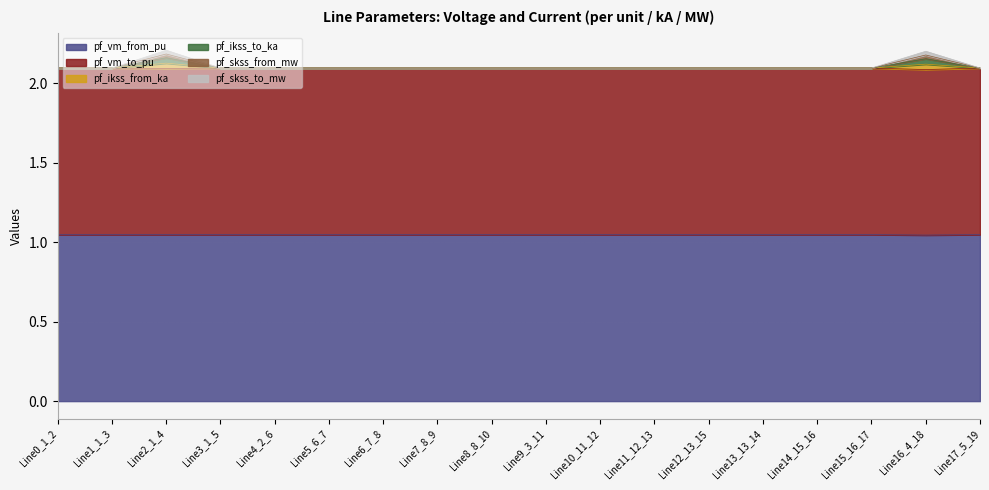

At which label does pf_ikss_to_ka reach its peak?

Line2_1_4